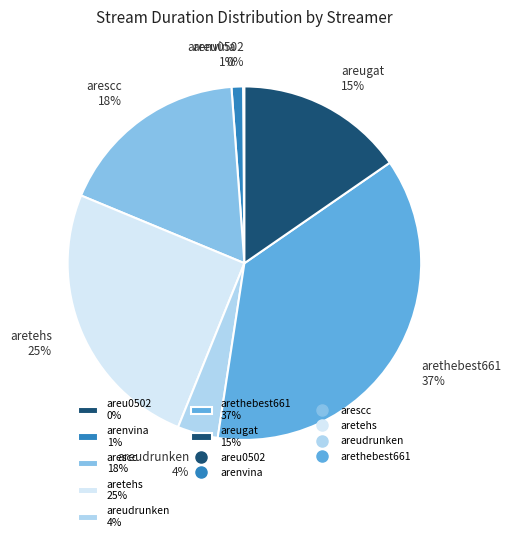

Does any single category account for the majority?

No